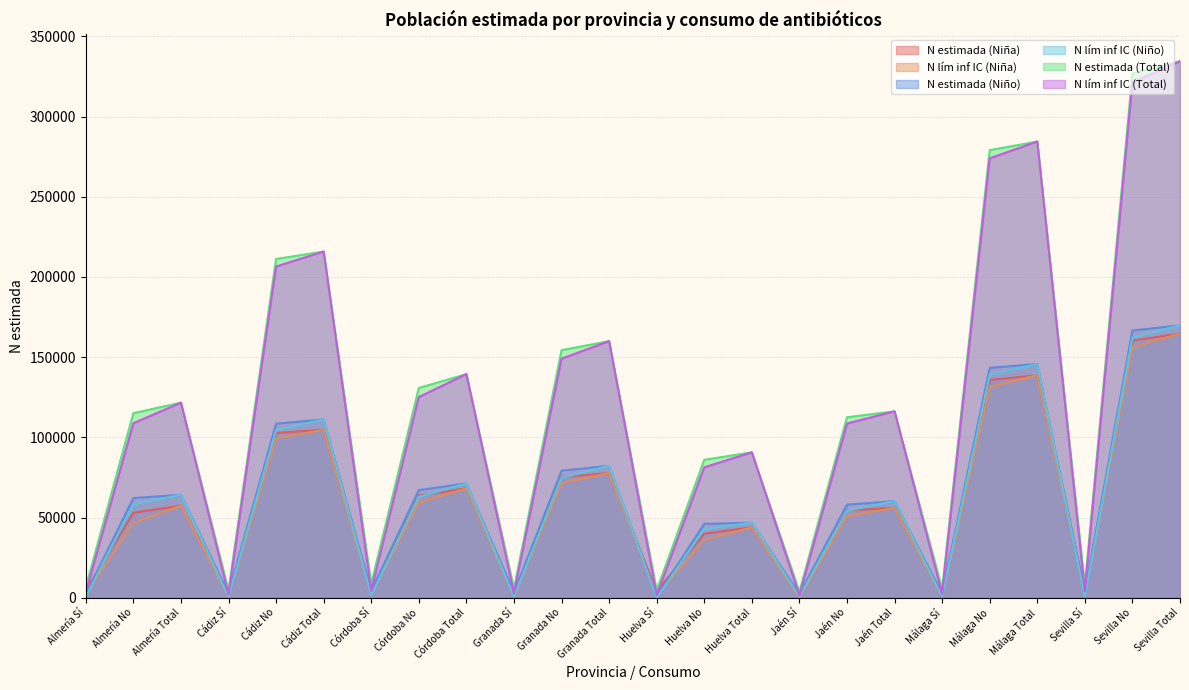

How many values in the N lím inf IC (Niño) series are below 60245?

12